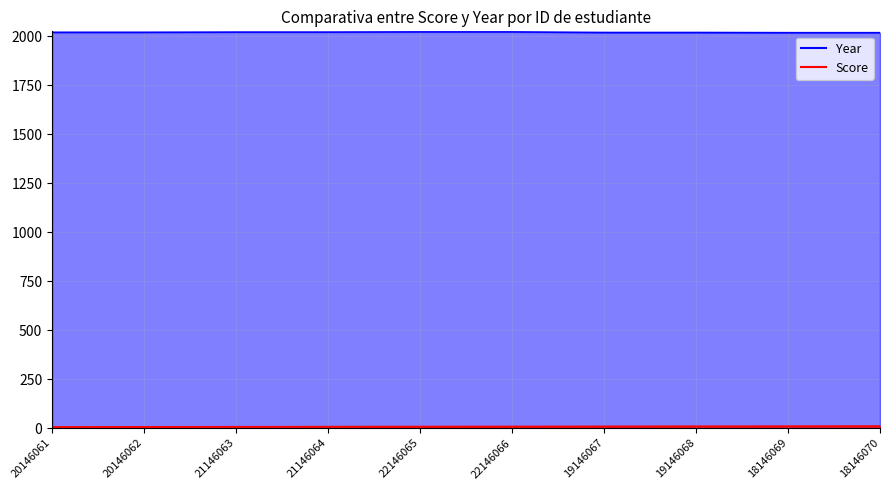

Does the chart display data point markers on the line(s)?

No